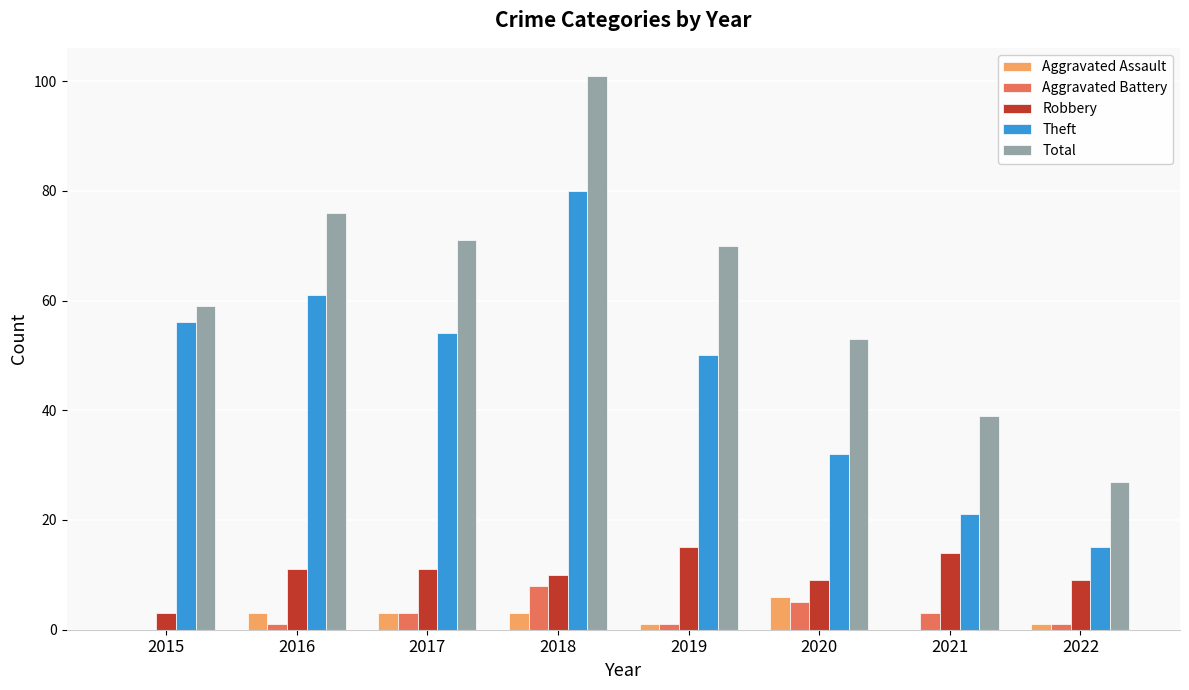

How many groups of bars are there?

8